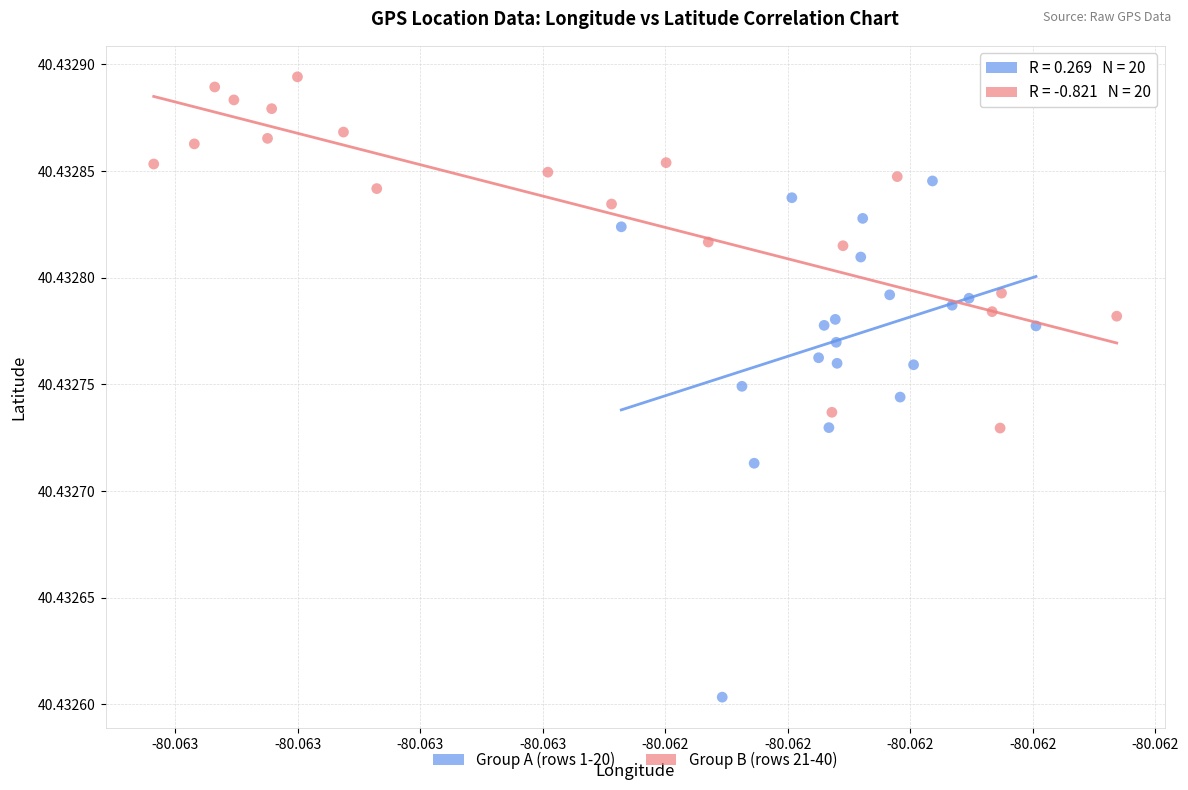

What are all the series names shown in the legend?

Group A (rows 1-20), Group B (rows 21-40)